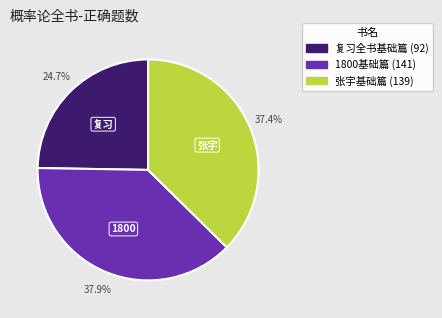

What is the largest slice in the pie chart?

1800基础篇